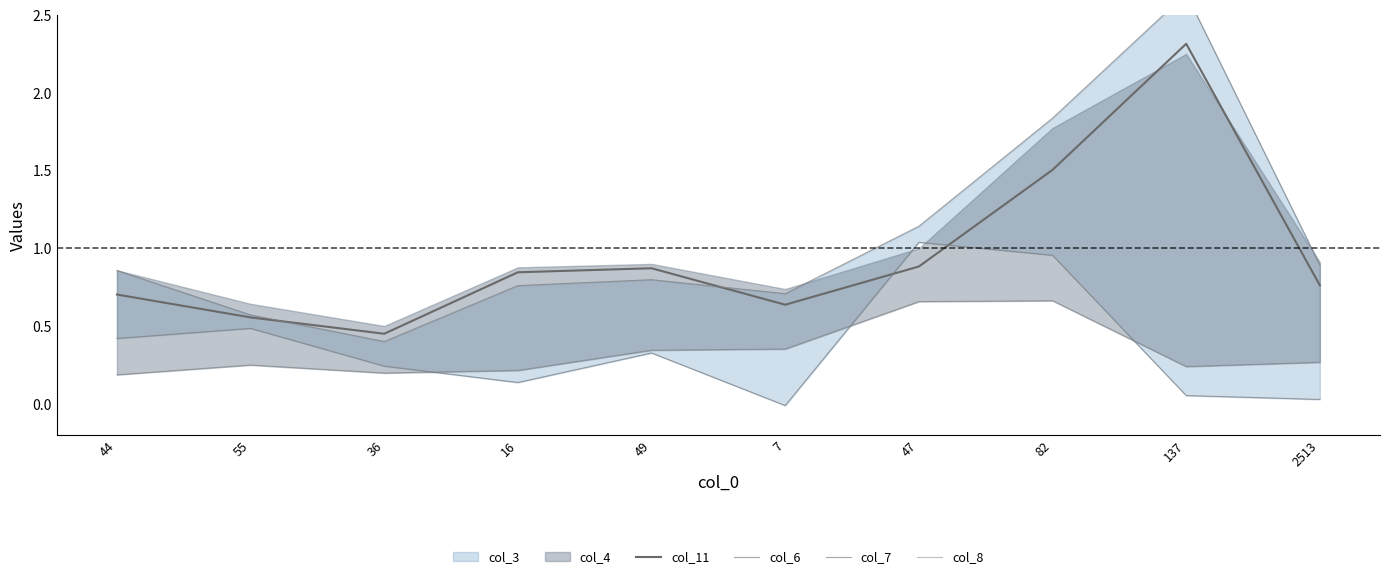

What is the average value of the col_11 series?

1.0